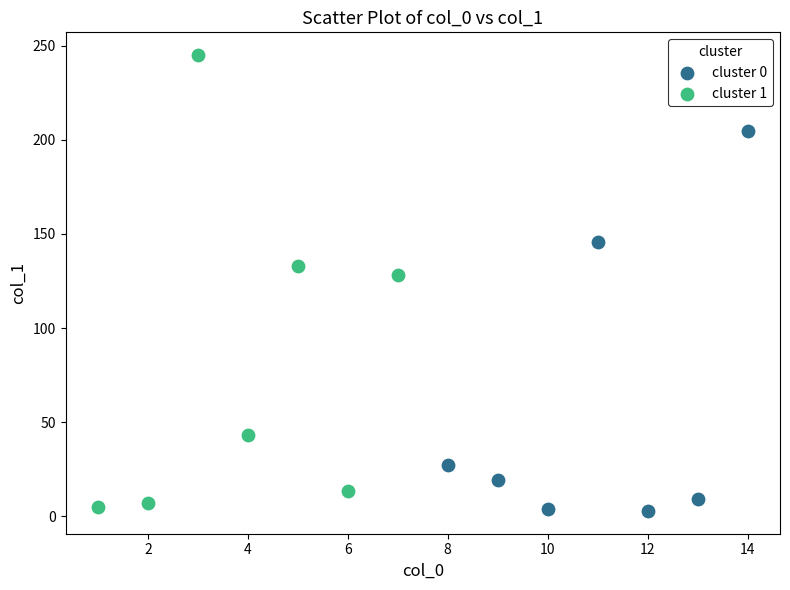

Which series has the widest spread of Y values?

cluster 1